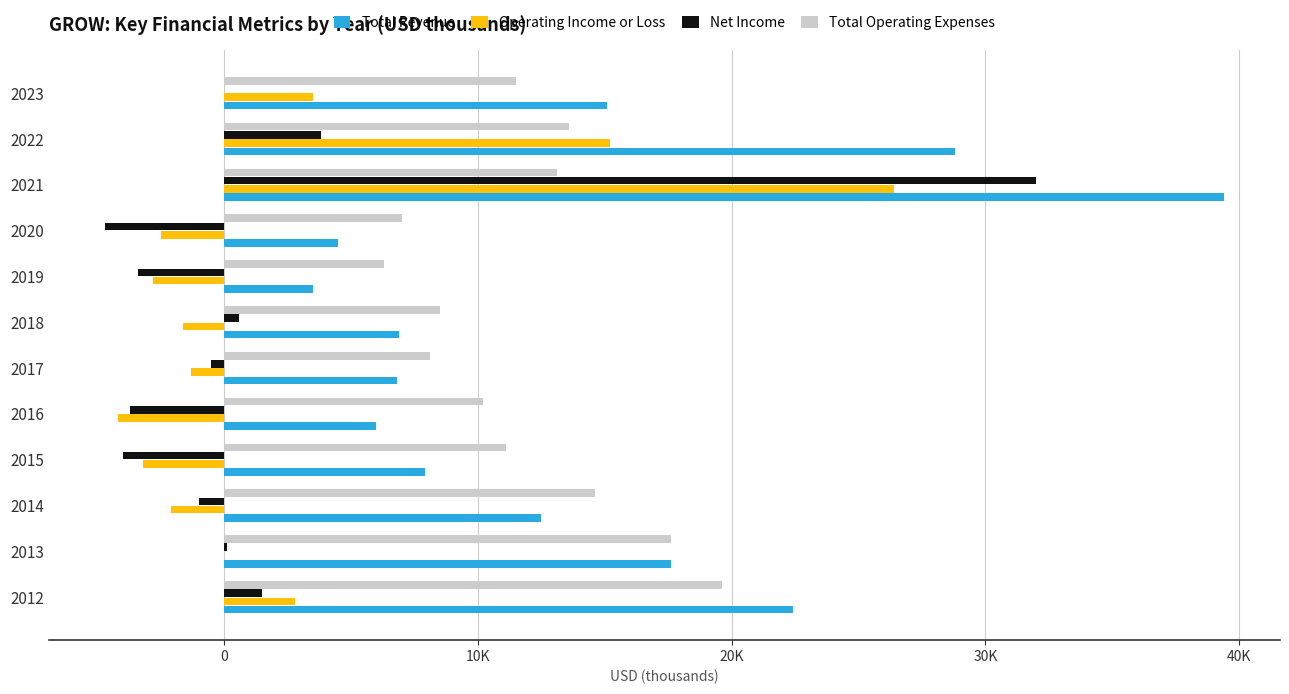

What are all the series names shown in the legend?

Total Revenue, Operating Income or Loss, Net Income, Total Operating Expenses